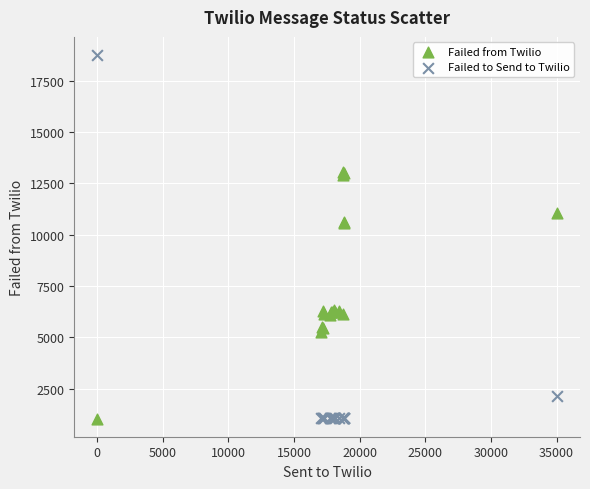

Which series has the widest spread of Y values?

Failed to Send to Twilio